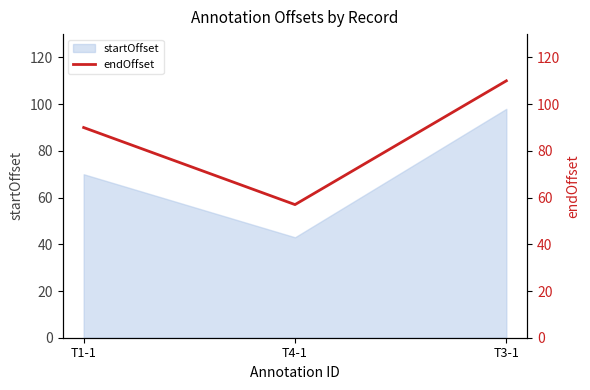

Which category has the lowest value across all series?

T4-1